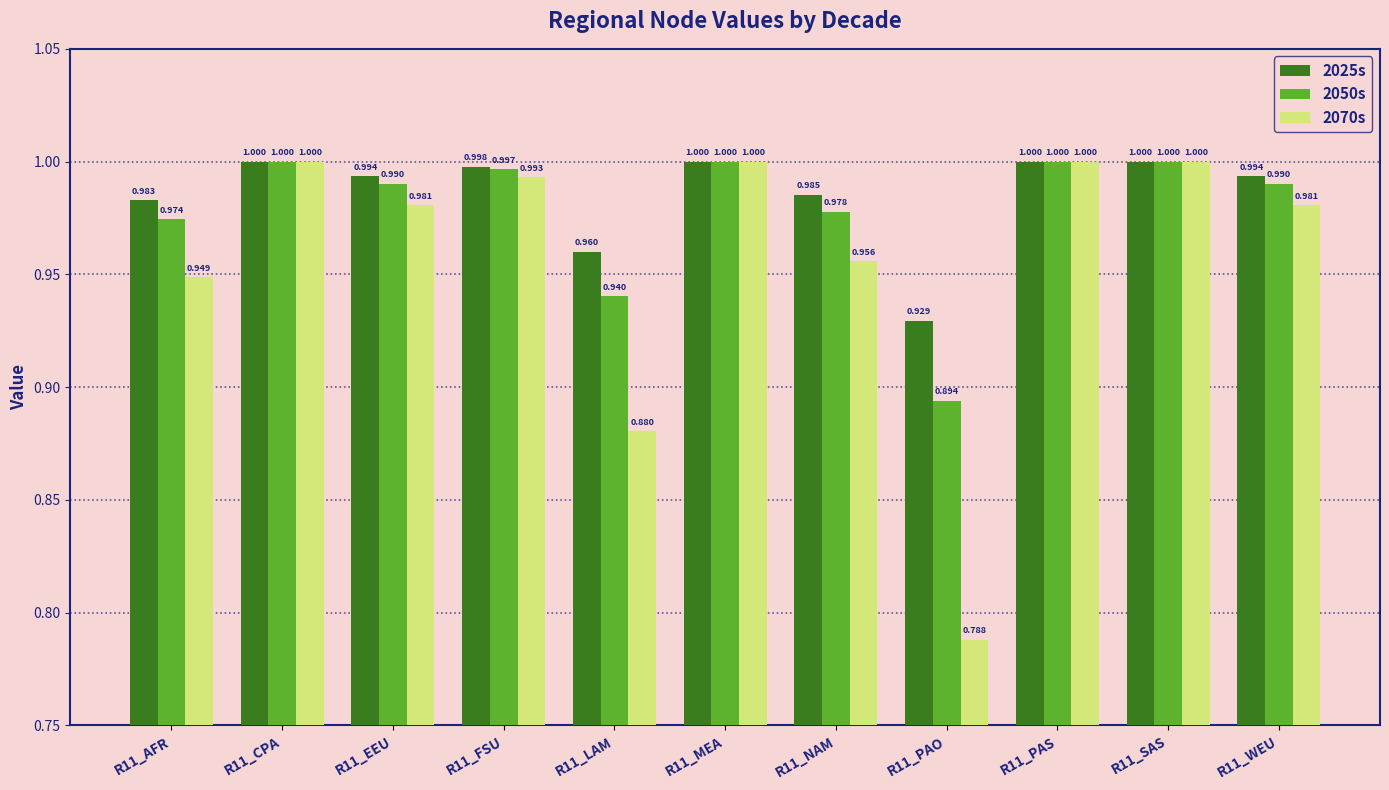

Is the value of 2050s at R11_LAM greater than the value of 2025s at R11_PAO?

Yes